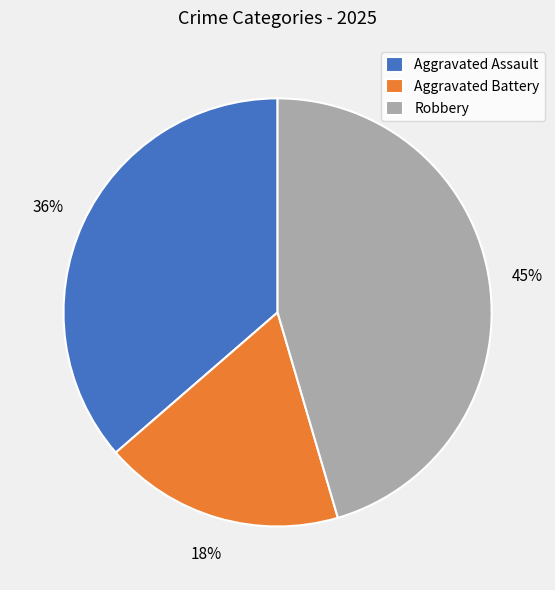

Approximately how many times larger is the value at Aggravated Assault compared to Robbery?

0.8